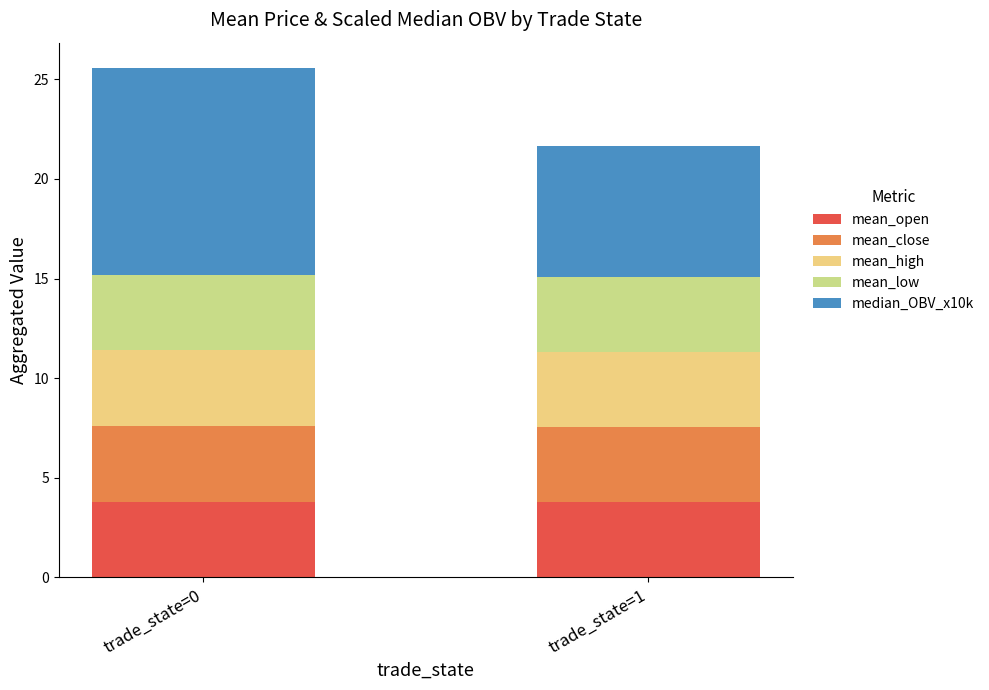

The mean_open series shows 3.8 at trade_state=0. True or false?

True